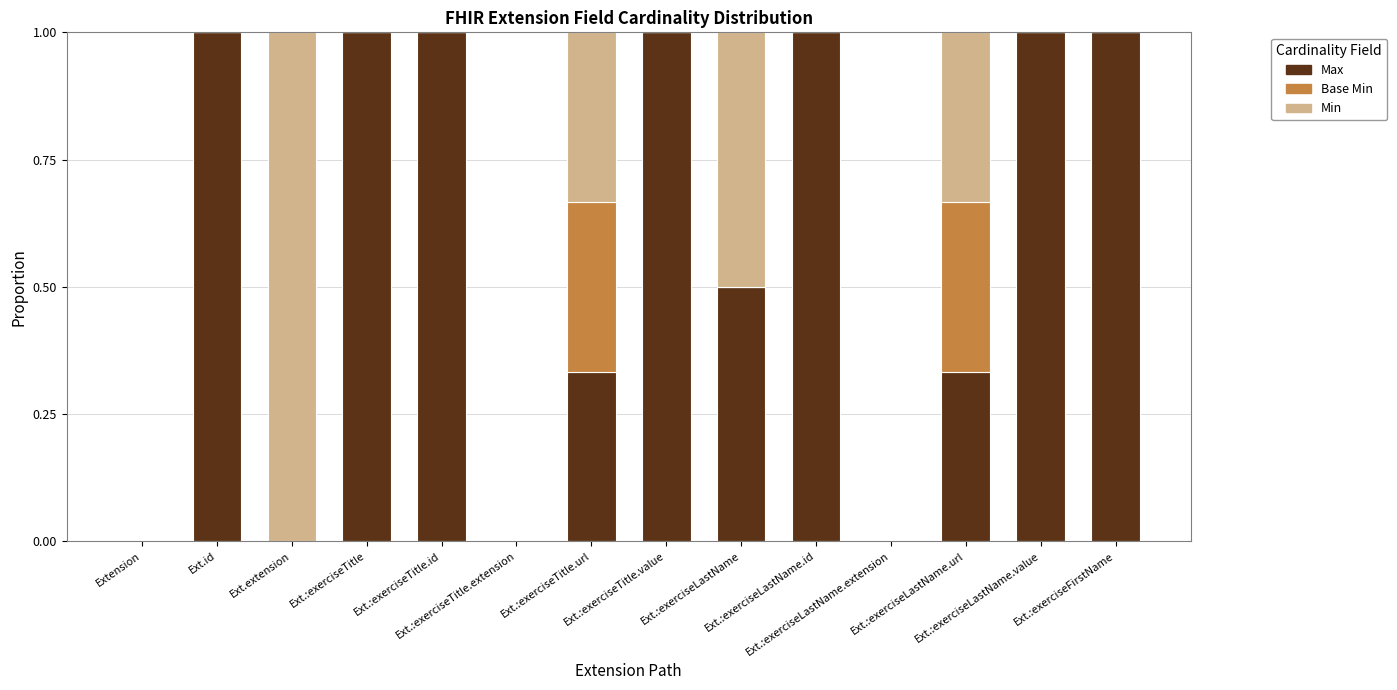

What is the highest value of the Max series?

1.0